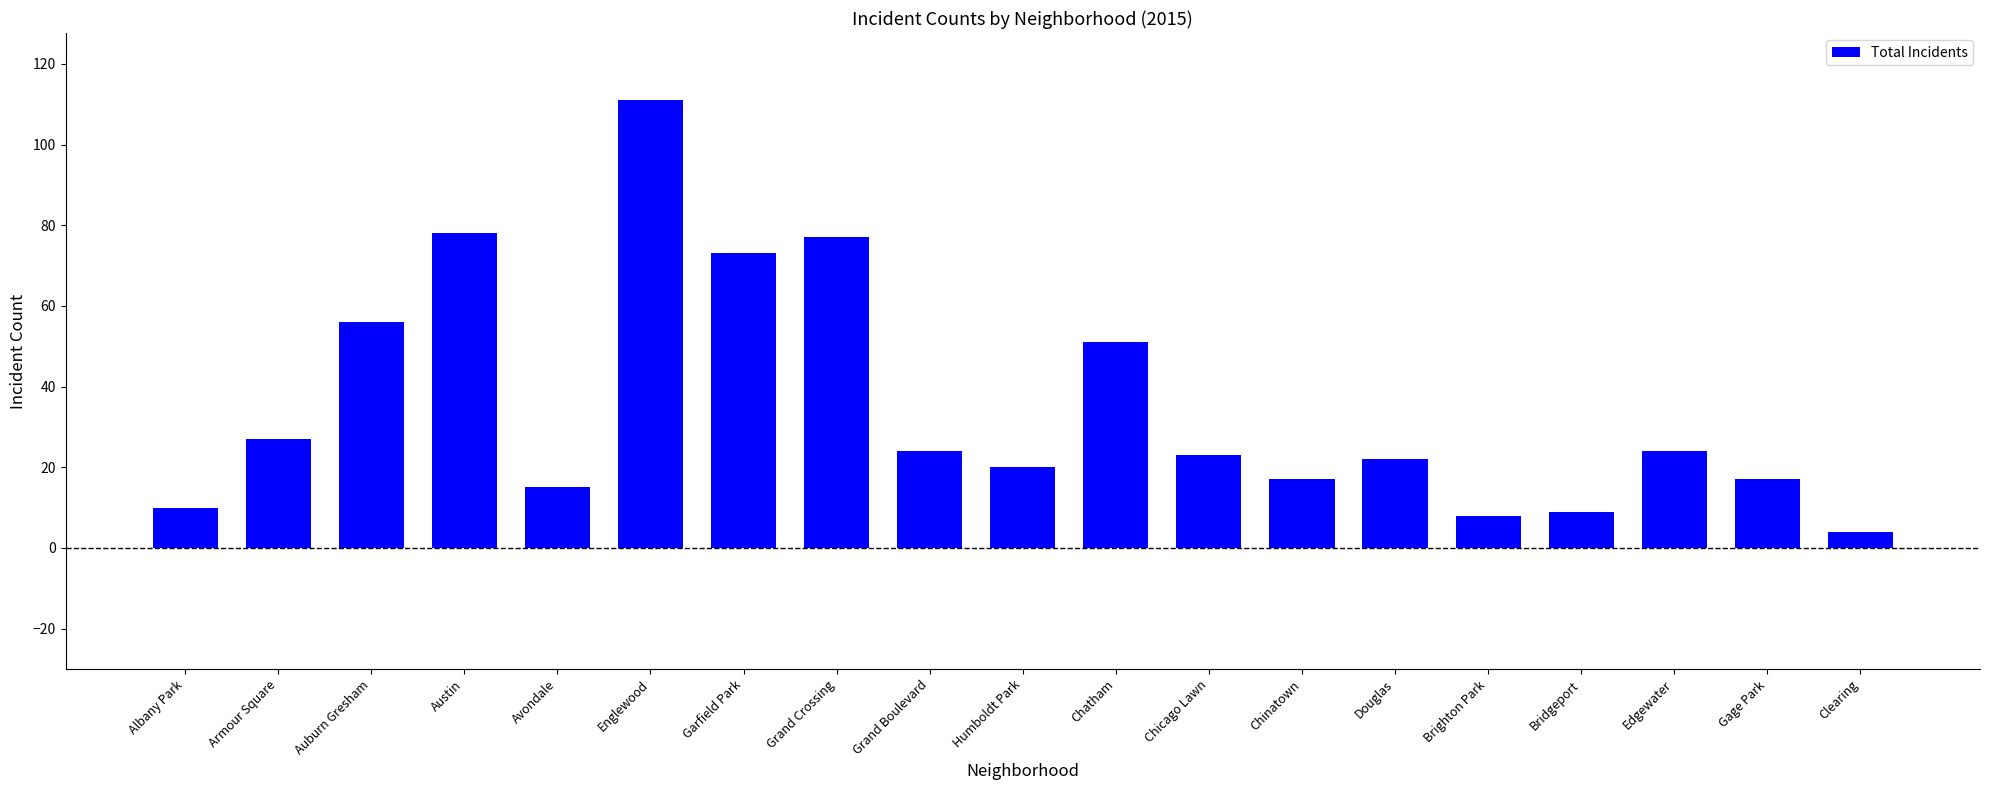

True or false: the data shows 50 at Garfield Park.

False